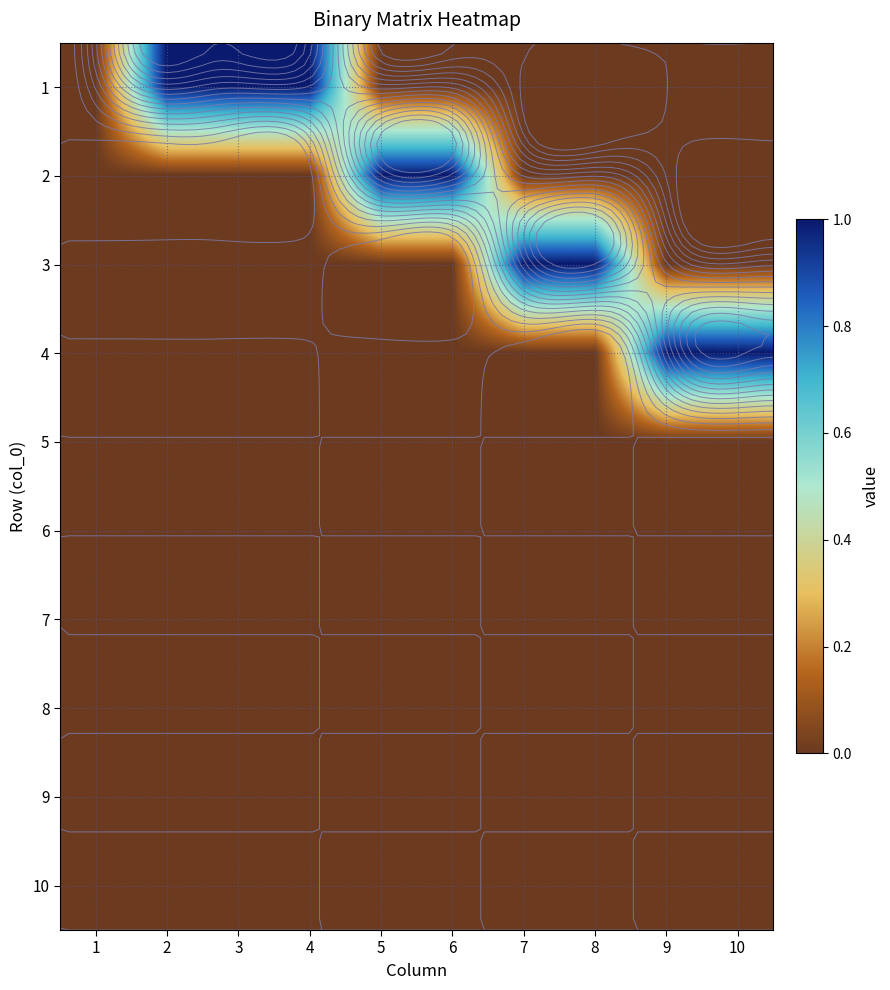

Is it true that 9 equals 0 at 10?

True